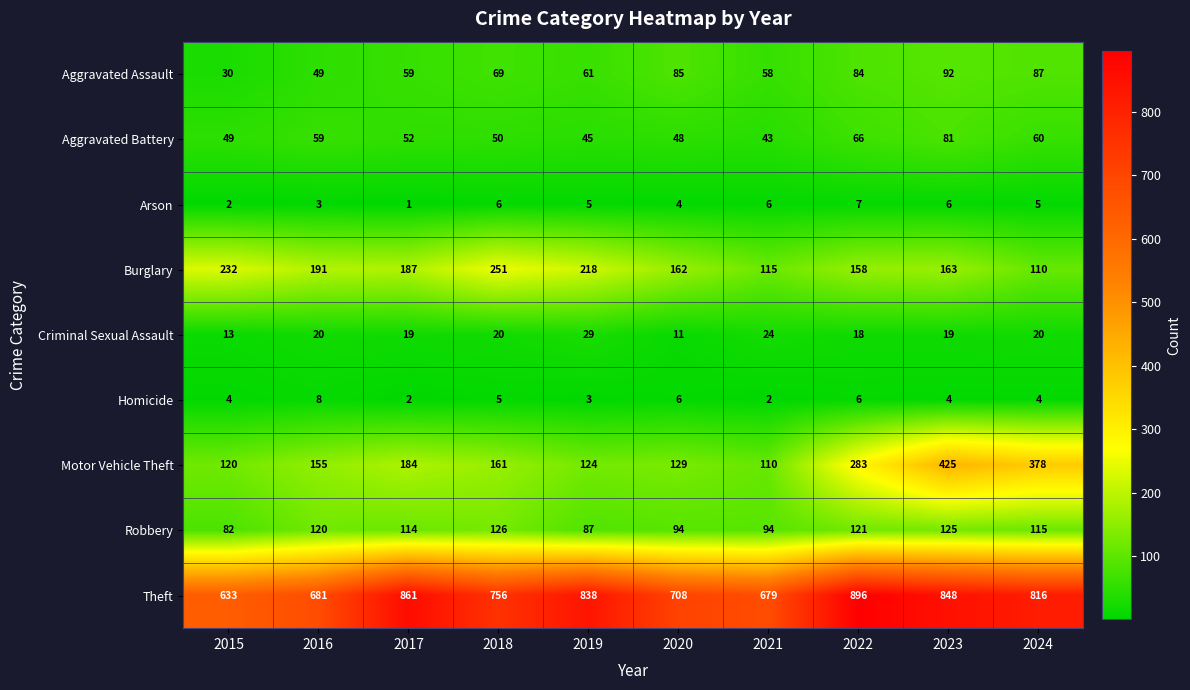

At which category is the sum across all series the highest?

2023